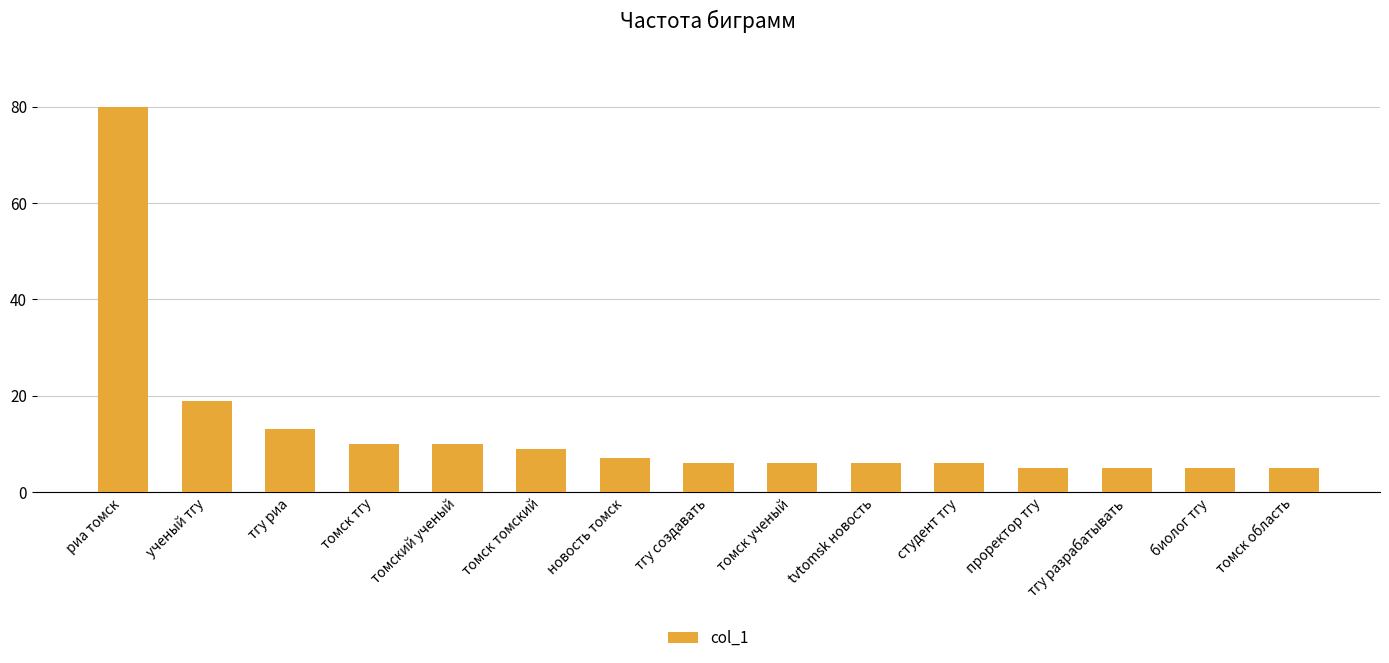

What position from the right is проректор тгу?

4